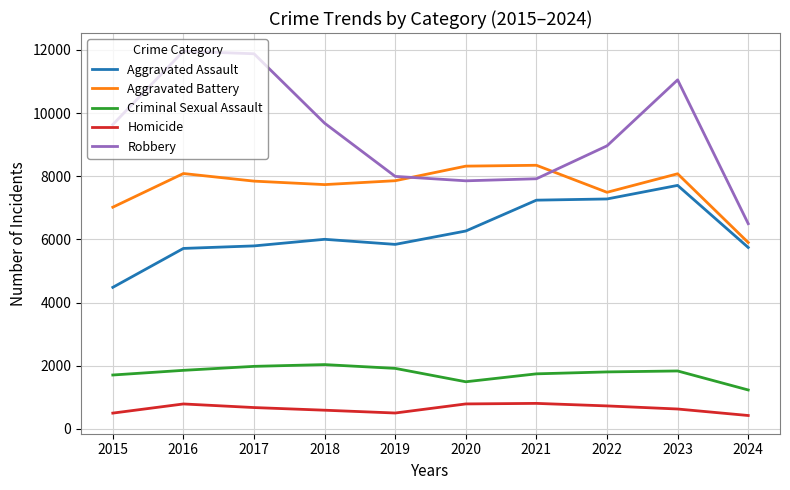

What is the highest value of the Aggravated Assault series?

7710